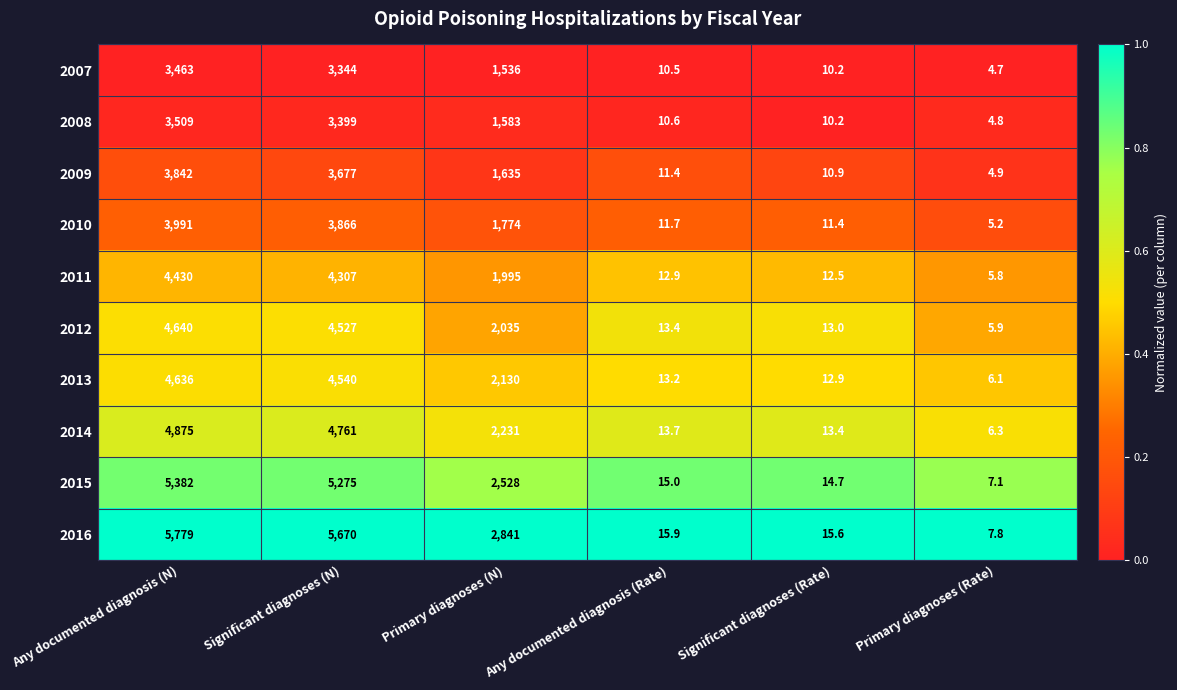

The value of 2016 at Any documented diagnosis (N) is 5779.0. True or false?

True